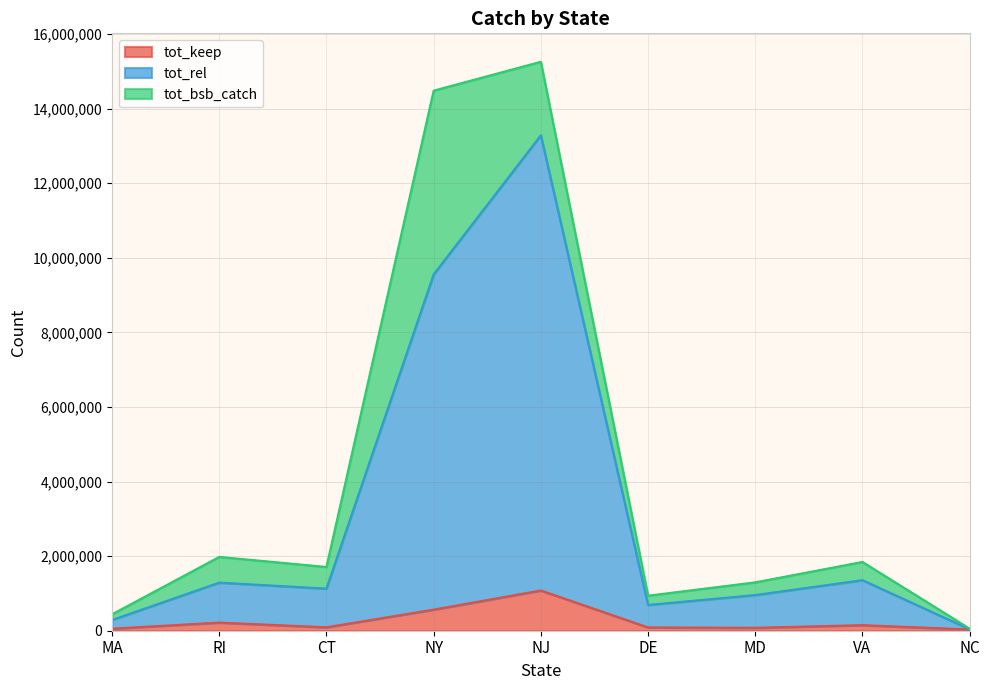

In tot_keep, how many points are lower than both neighbors (excluding endpoints)?

2